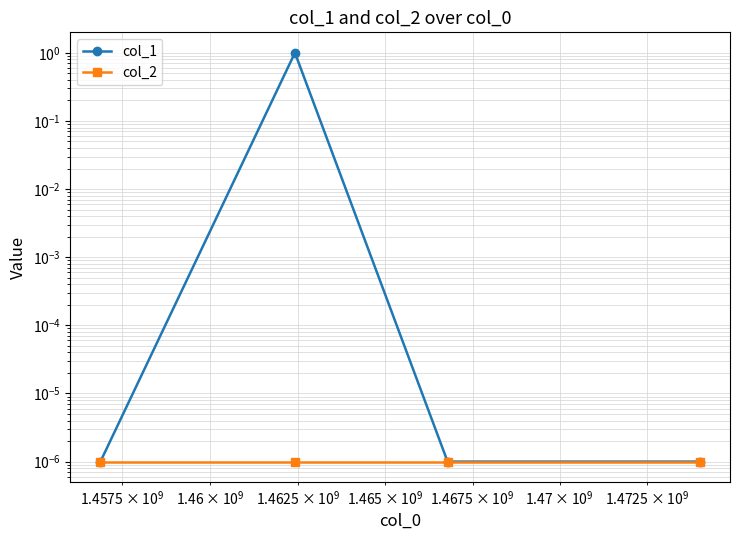

Which series has the largest total across all categories?

col_1